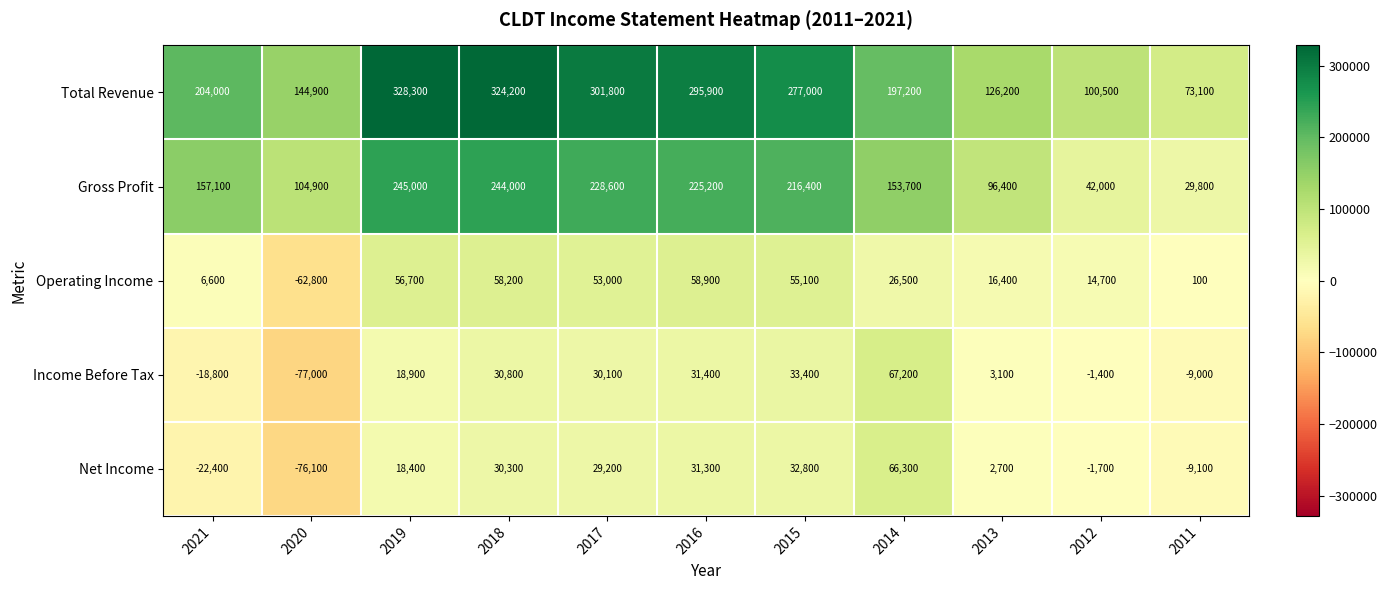

What is the difference between the Total Revenue values at 2013 and 2017?

175600